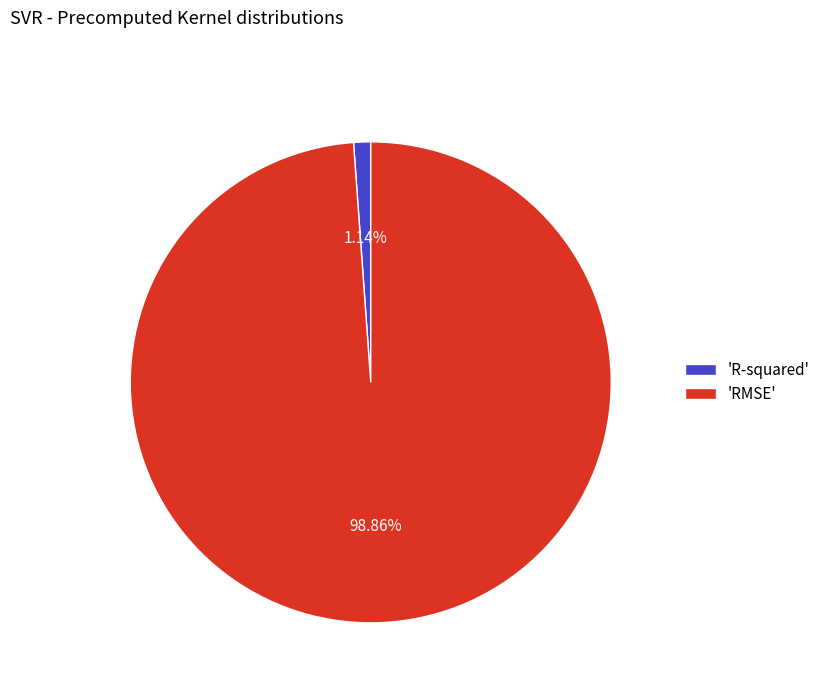

Which category has the smallest portion of the pie?

'R-squared'